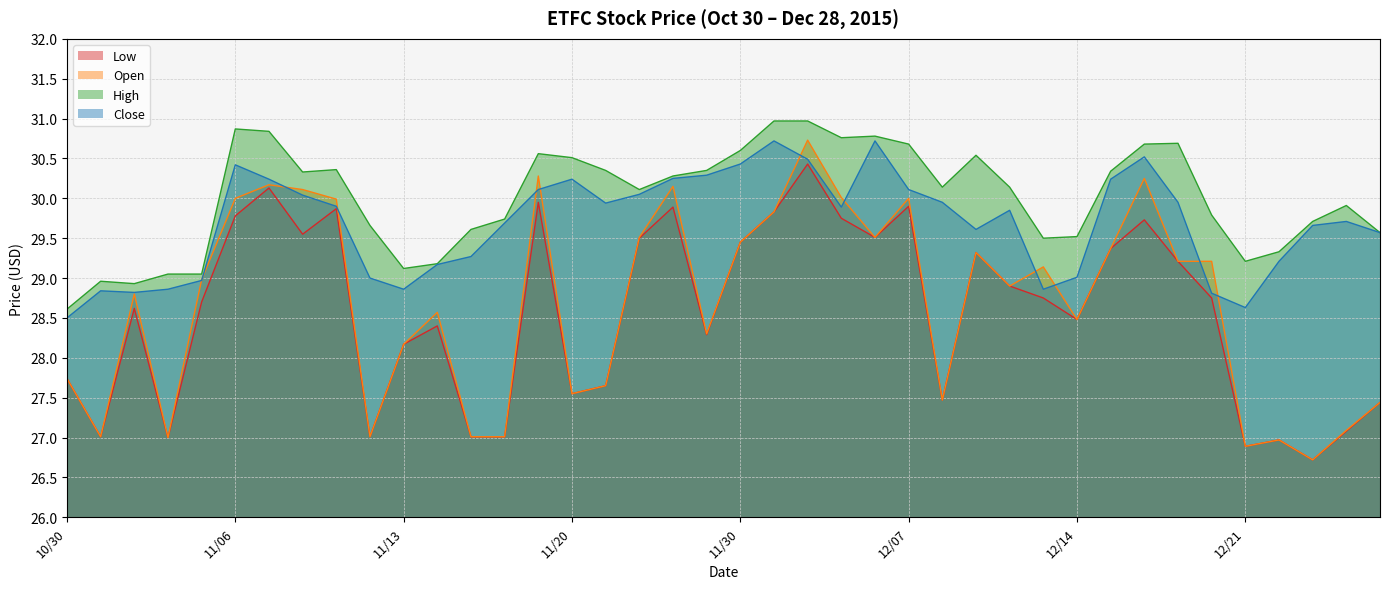

Which series has the largest range (max minus min)?

Open